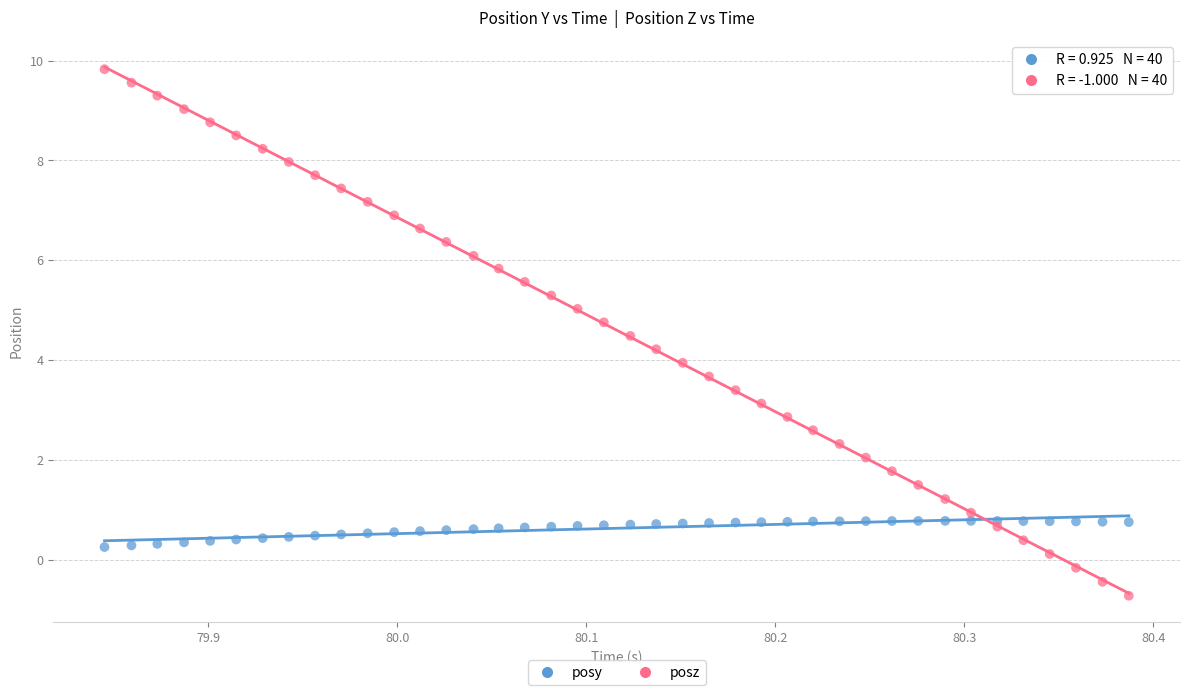

What is the X range (max minus min) for the scatter plot?

0.5